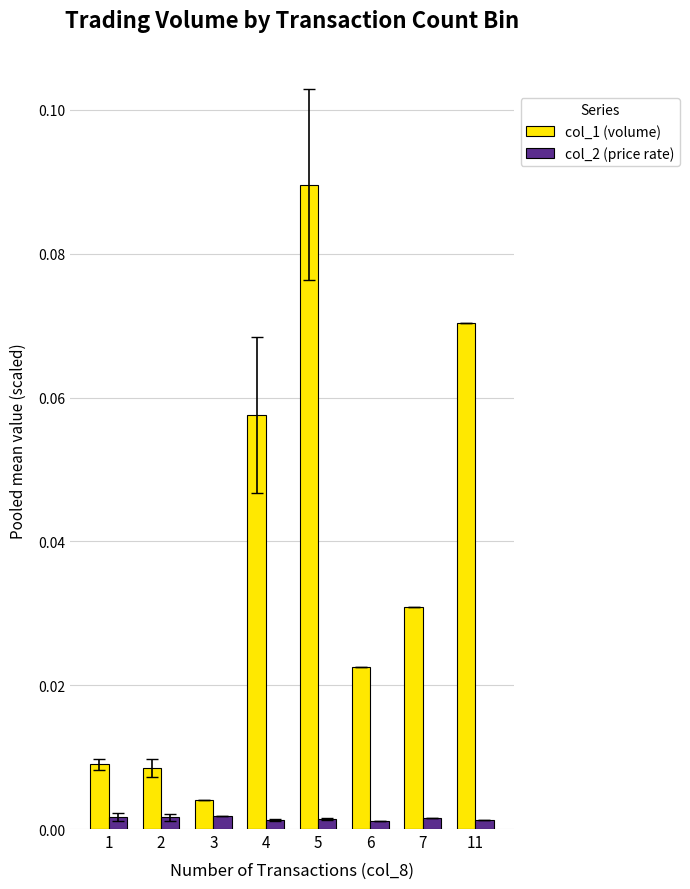

Where is col_1 (volume) nearest to the value 0?

3